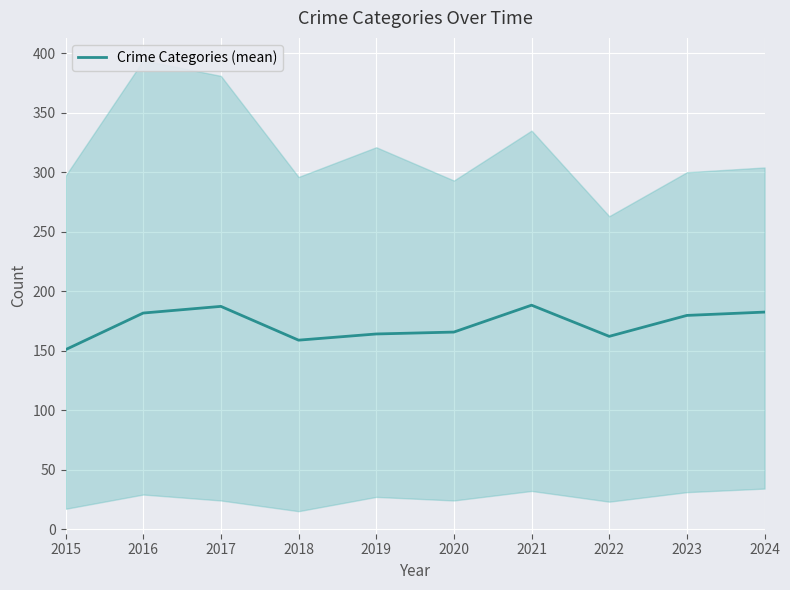

How many series are shown in this chart?

1